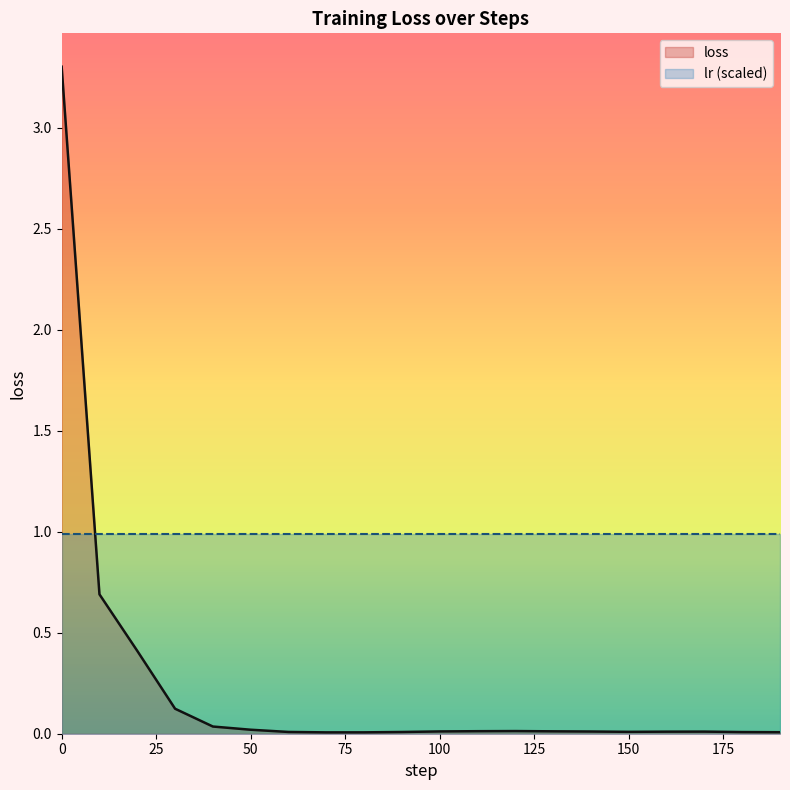

What is the sum of all values?

4.7